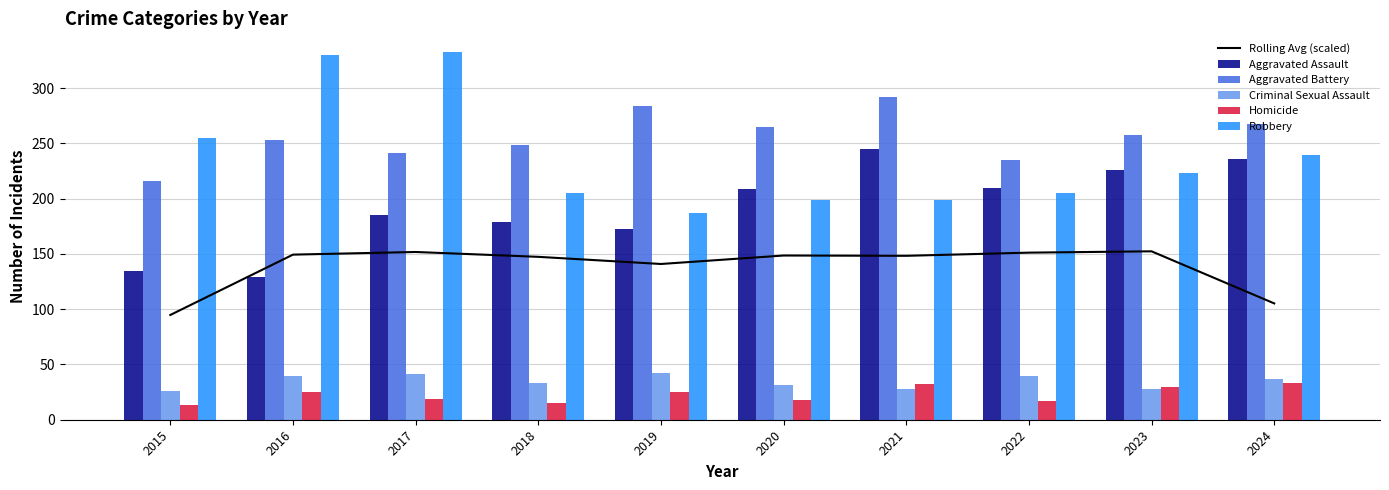

What is the value of the Criminal Sexual Assault bar at the 3rd from the left?

41